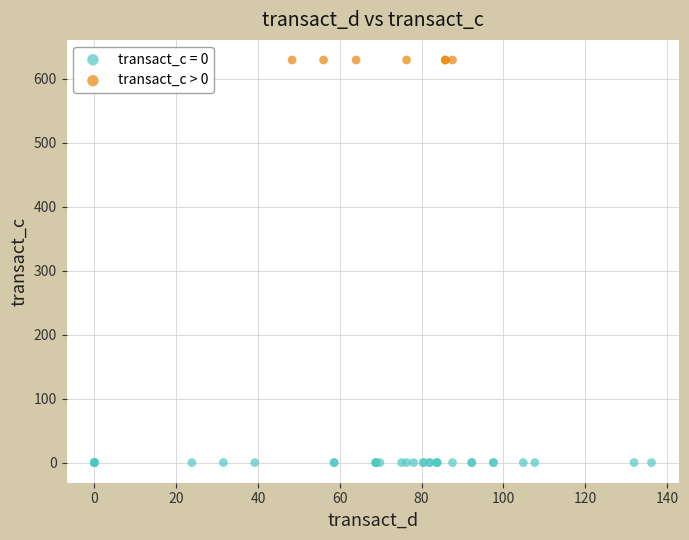

Which series contains the lowest Y value?

transact_c = 0